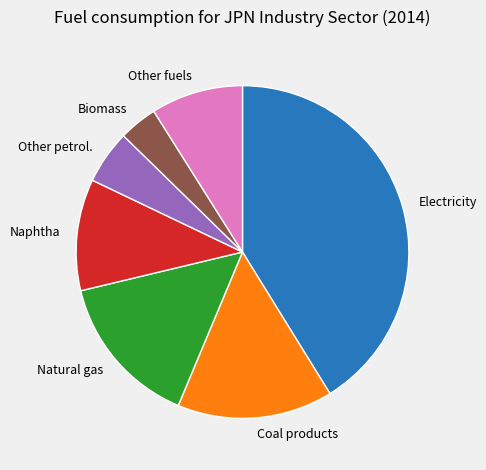

Count the number of slices in the pie.

7